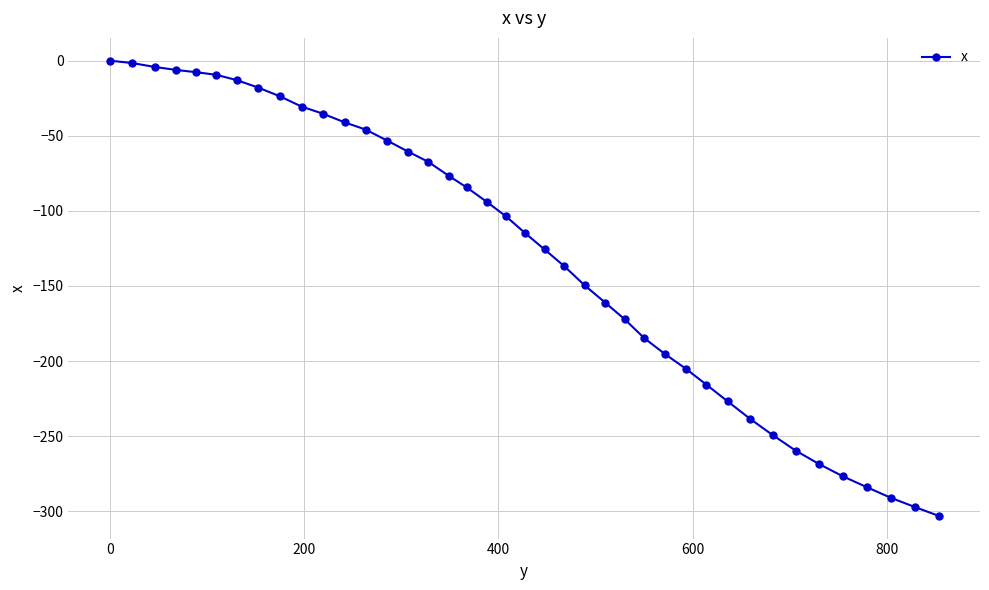

What is the sum of all values?

-5132.0